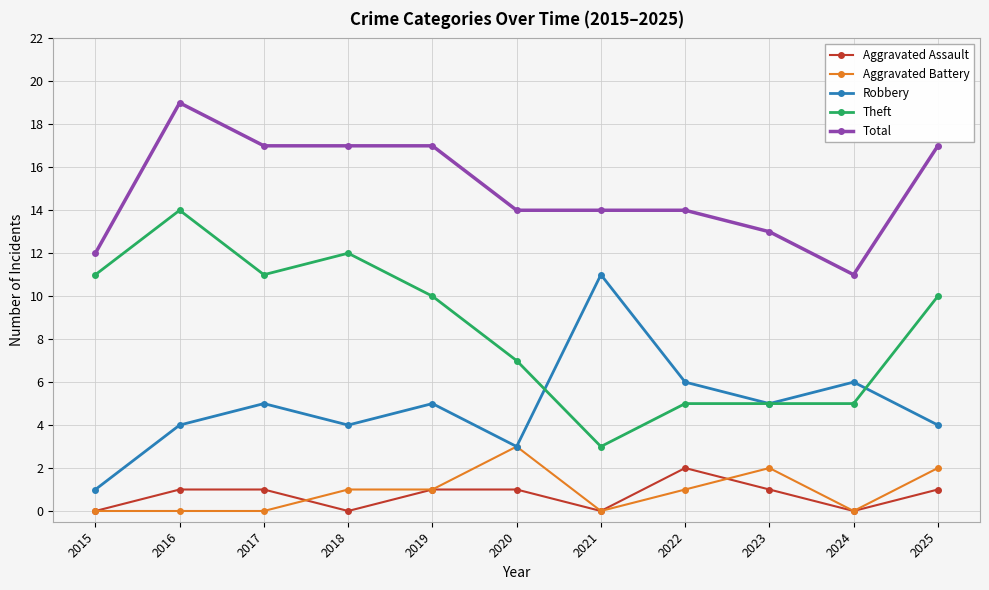

What is the greatest value displayed?

19